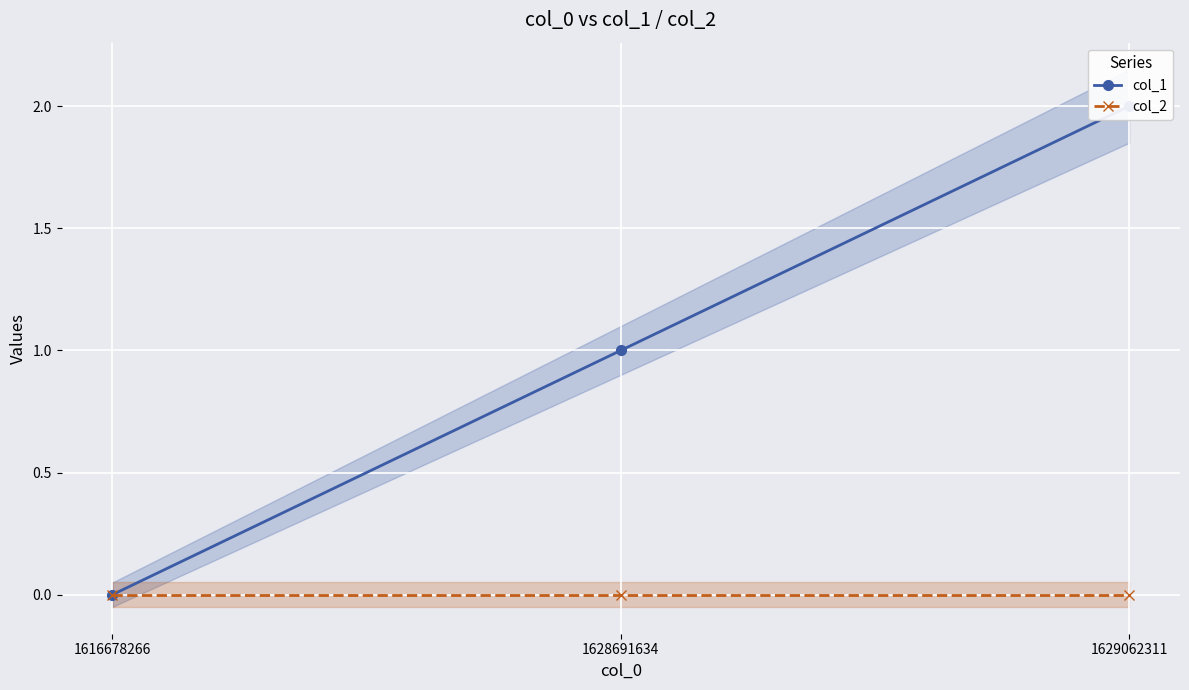

At which label does col_2 reach its minimum?

1616678266